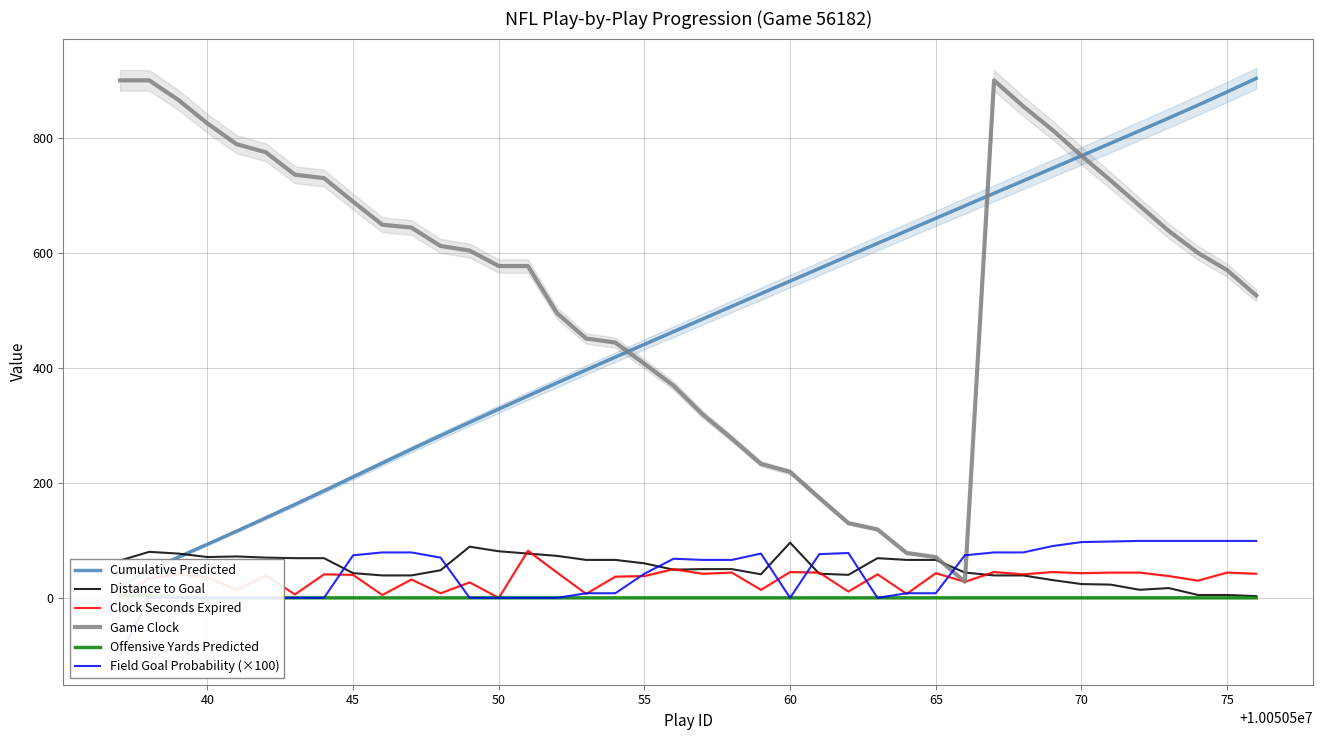

In Clock Seconds Expired, how many points are higher than both neighbors (excluding endpoints)?

14